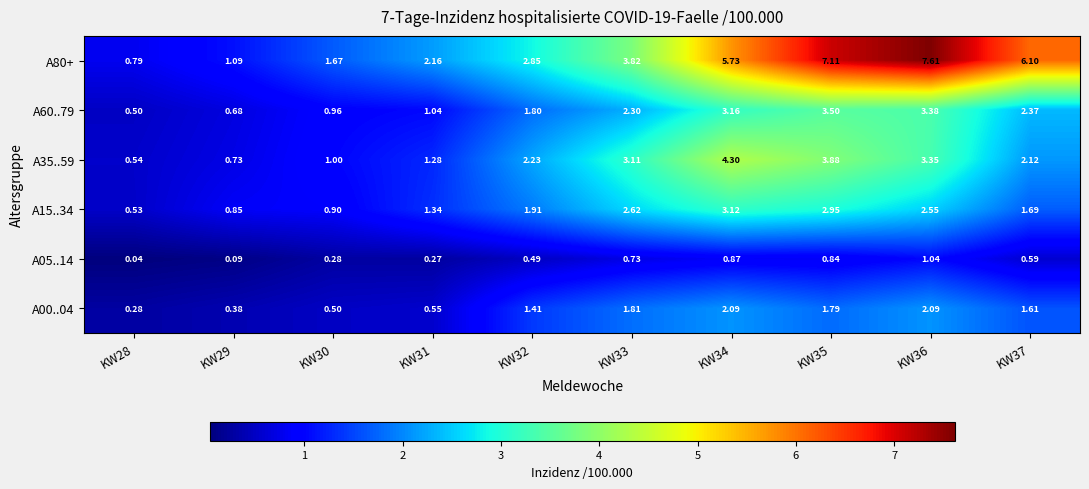

Is the value of A80+ at KW37 greater than the value of A05..14 at KW37?

Yes